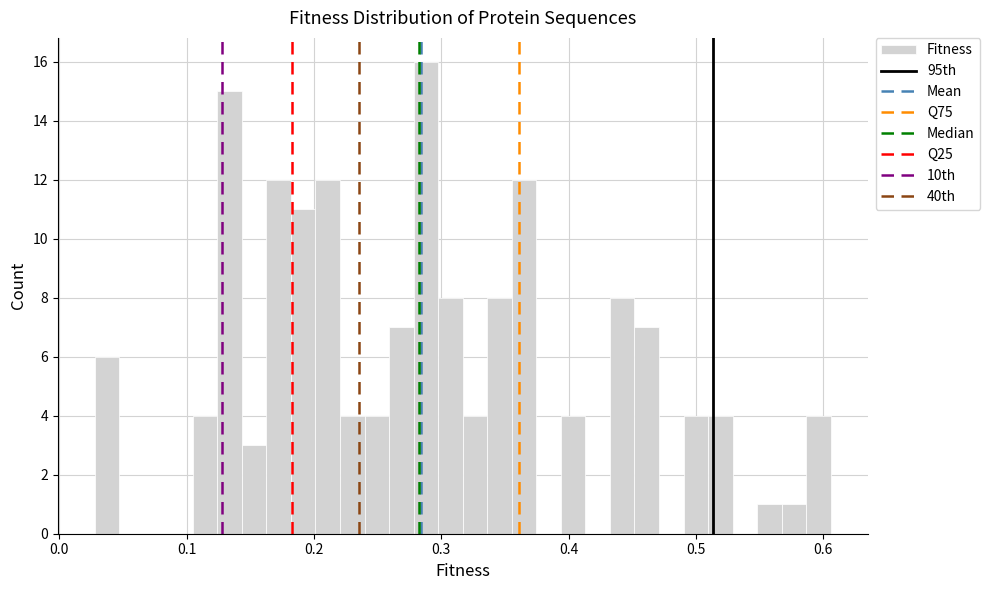

Around what value on the x-axis is the tallest bar? Give the approximate position of its centre, as read against the axis.

0.29